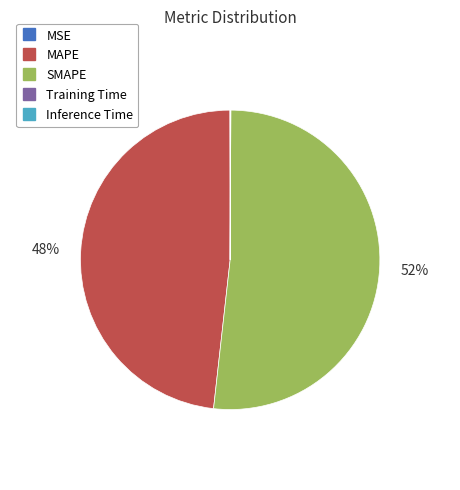

True or false: MAPE accounts for 56% of the total.

False